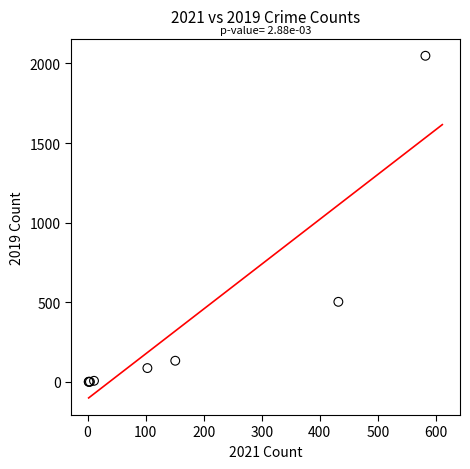

What Y value in the scatter plot is closest to 1024?

503